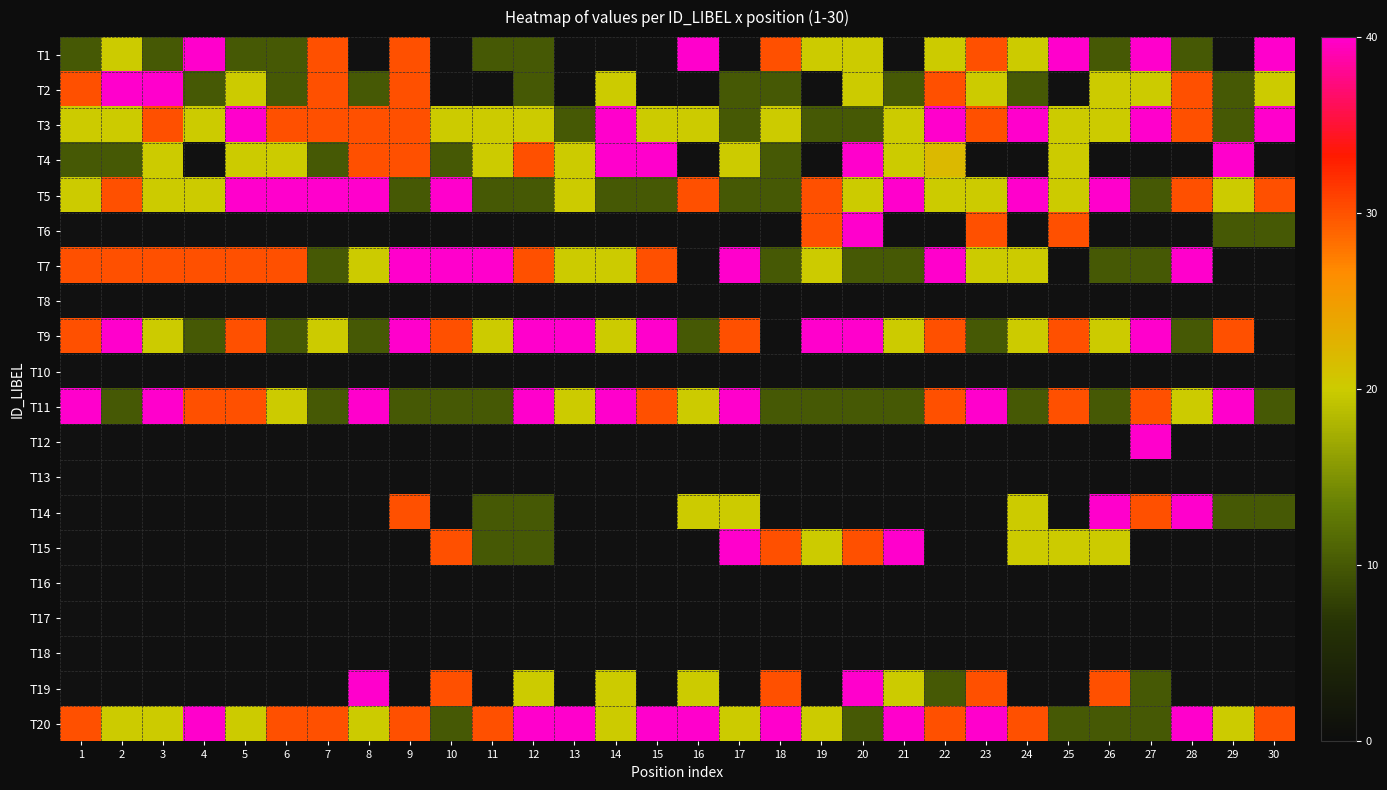

Which category has the highest value across all series?

4